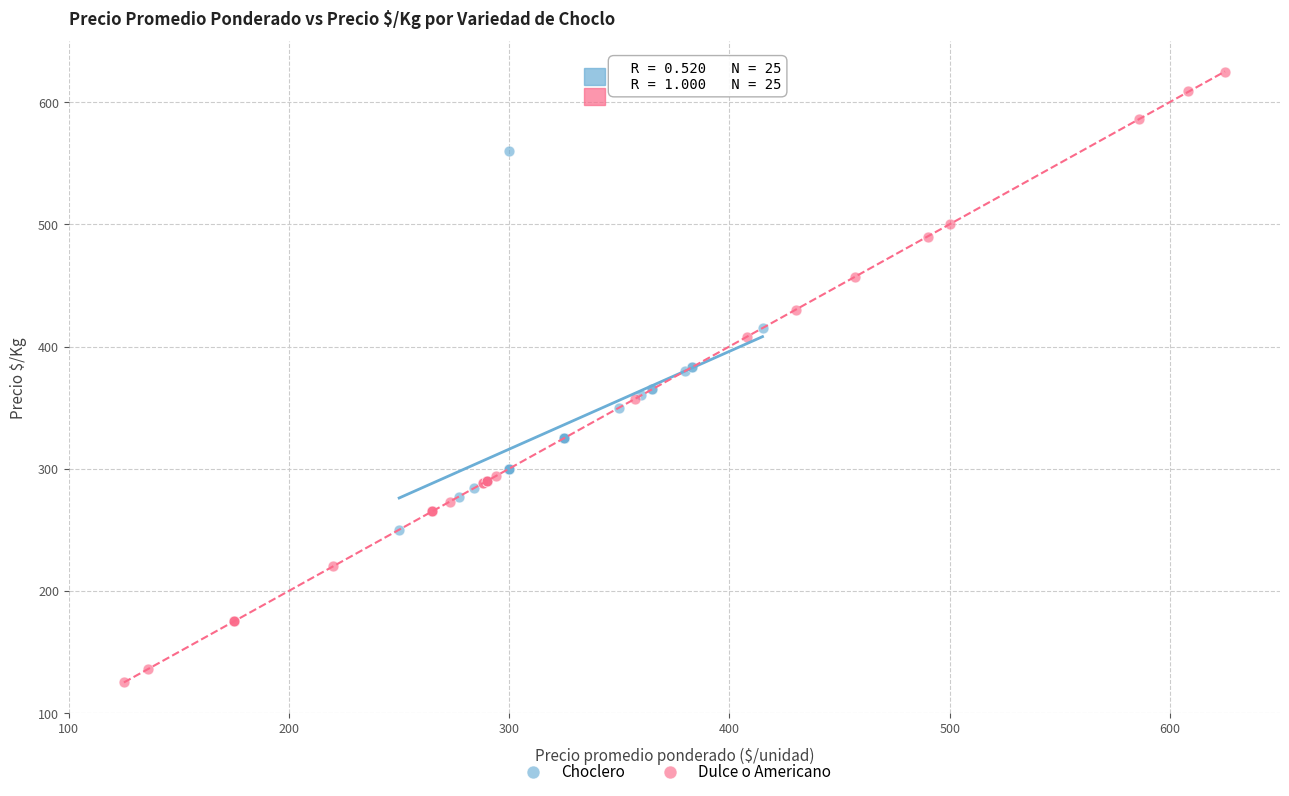

Which series has the largest Y range (max minus min)?

Dulce o Americano